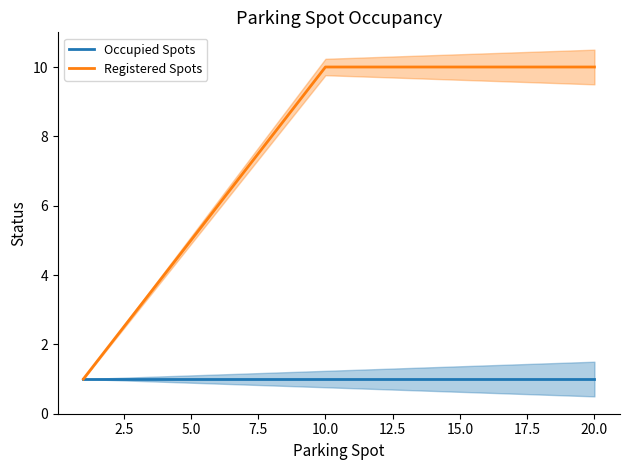

Rank the series by their maximum value, from lowest to highest.

Occupied Spots, Registered Spots